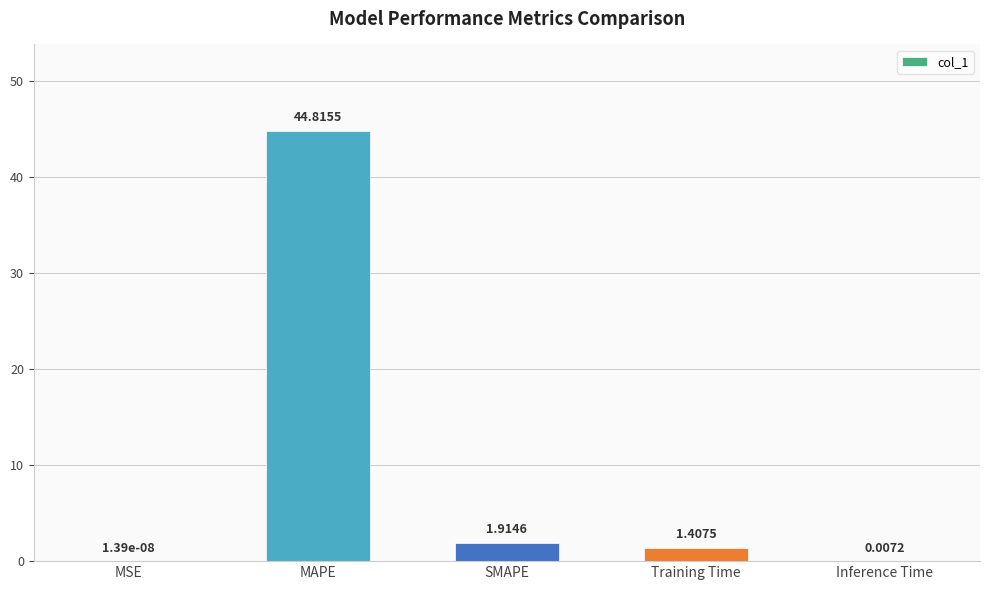

What is the sum of all values?

48.1